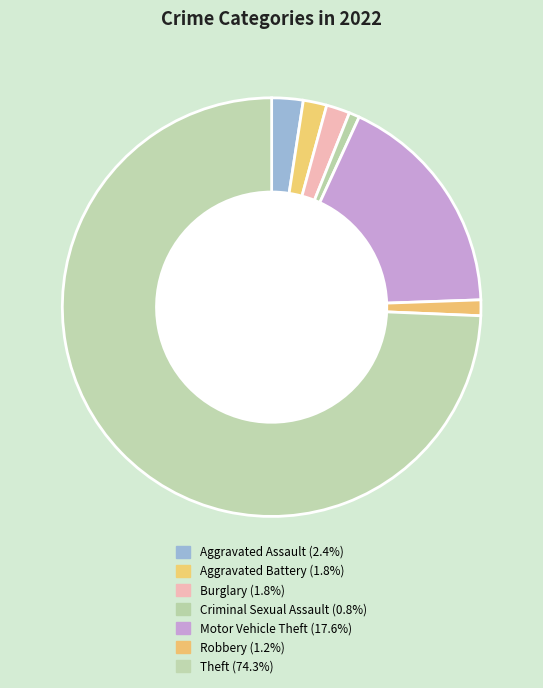

How much of the chart is everything except Theft?

25.7%